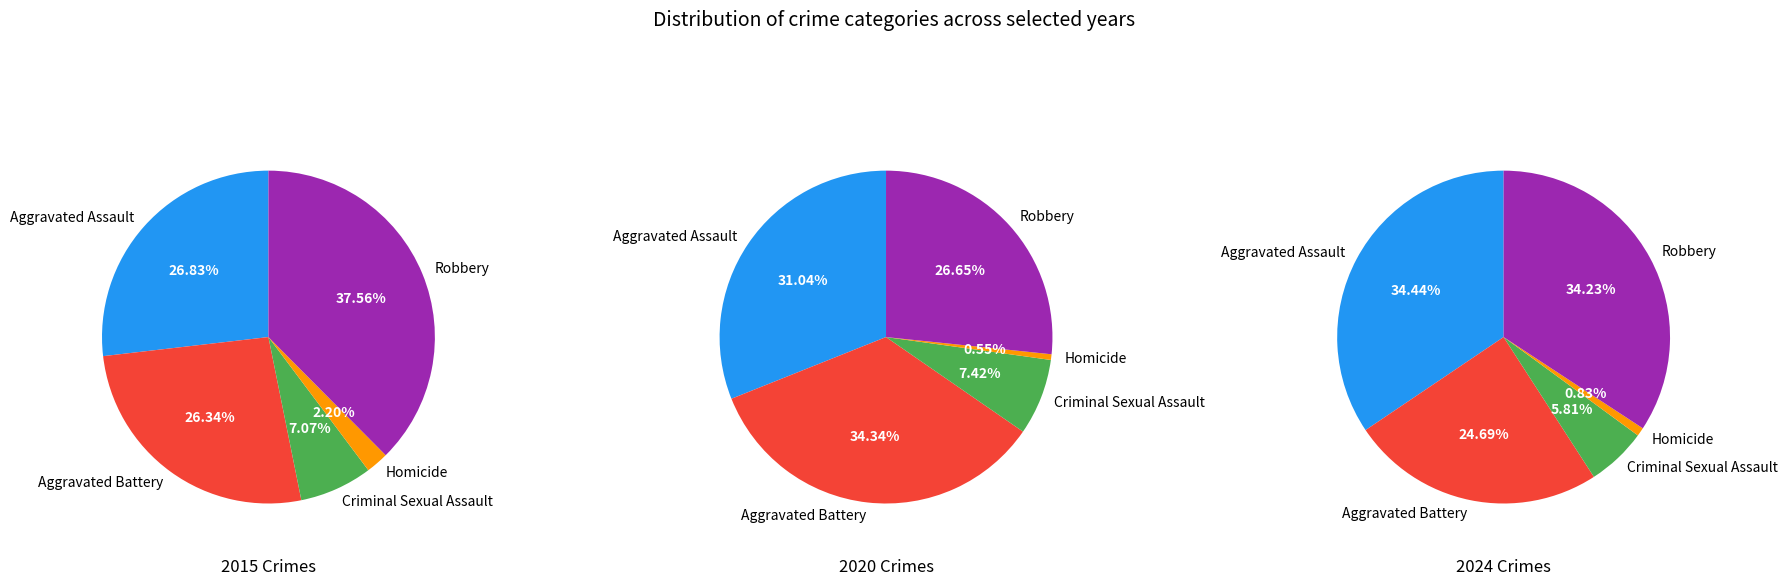

To the nearest percent, what is the difference between the largest and smallest slice percentages?

34%